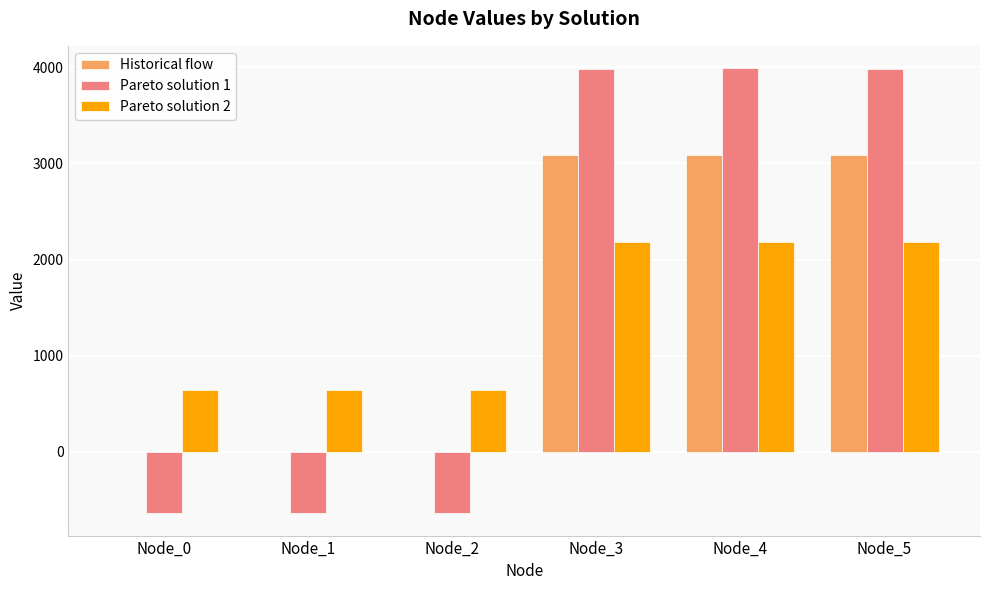

How many distinct data groups are displayed?

3